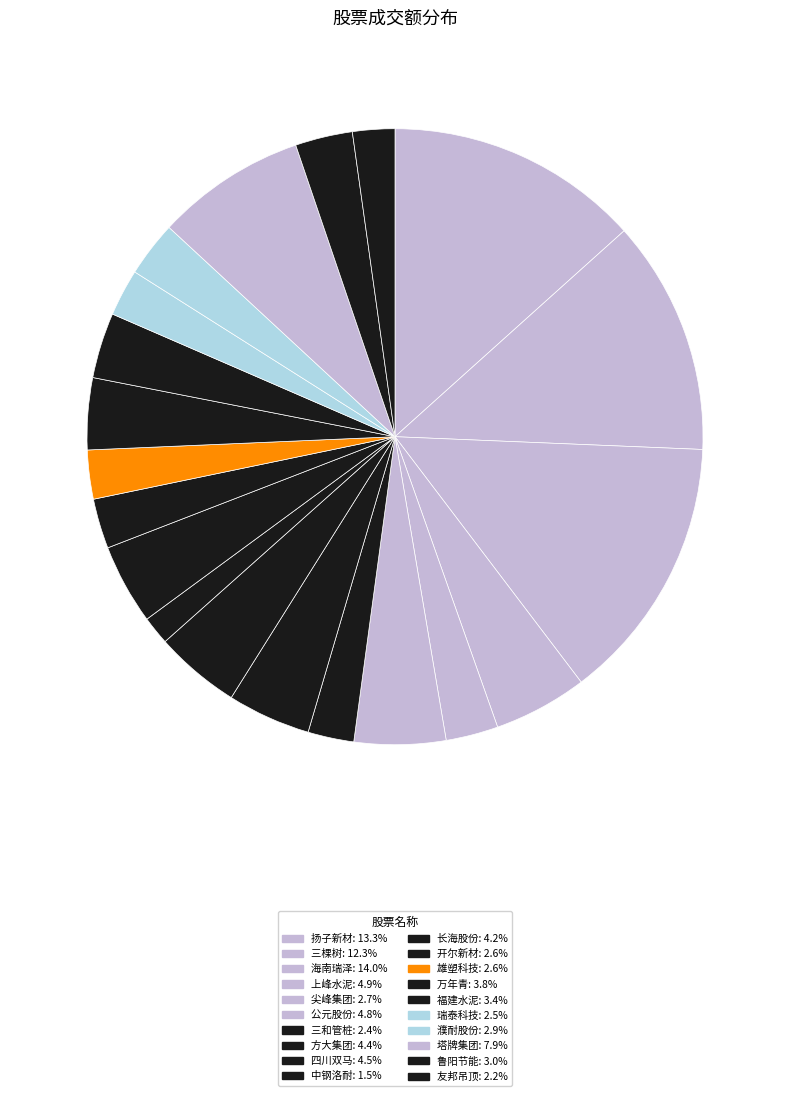

To the nearest percent, what percentage of the pie is 濮耐股份?

3%